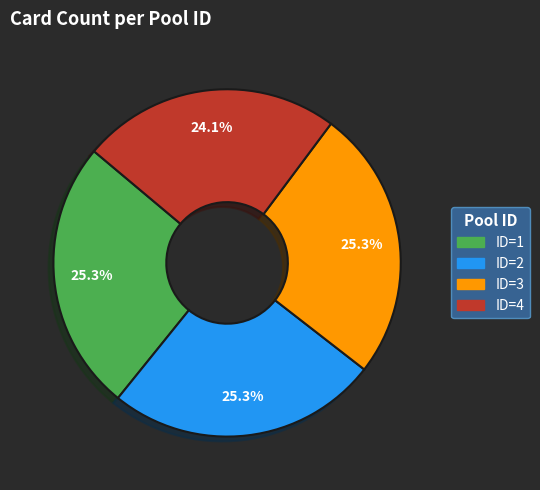

True or false: ID=2 accounts for 25% of the total.

True